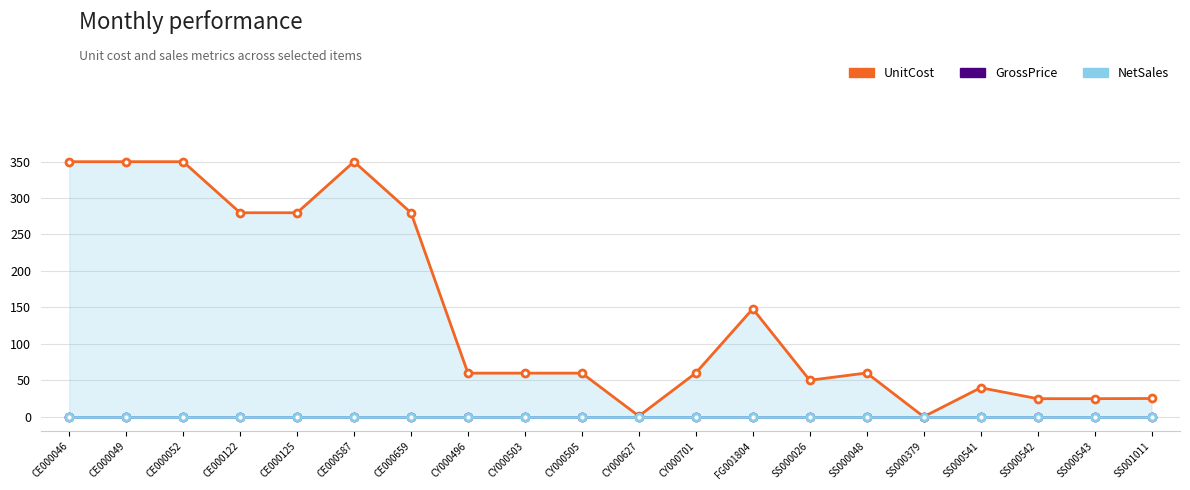

Reading left to right, what are all the values shown in this chart?

UnitCost: 349.8	349.8	349.8	279.8	279.8	349.8	279.8	59.8	59.8	59.8	0.9	60.0	148.0	50.0	60.0	0.0	39.8	24.8	24.8	25.0
GrossPrice: 0.0	0.0	0.0	0.0	0.0	0.0	0.0	0.0	0.0	0.0	0.0	0.0	0.0	0.0	0.0	0.0	0.0	0.0	0.0	0.0
NetSales: 0.0	0.0	0.0	0.0	0.0	0.0	0.0	0.0	0.0	0.0	0.0	0.0	0.0	0.0	0.0	0.0	0.0	0.0	0.0	0.0